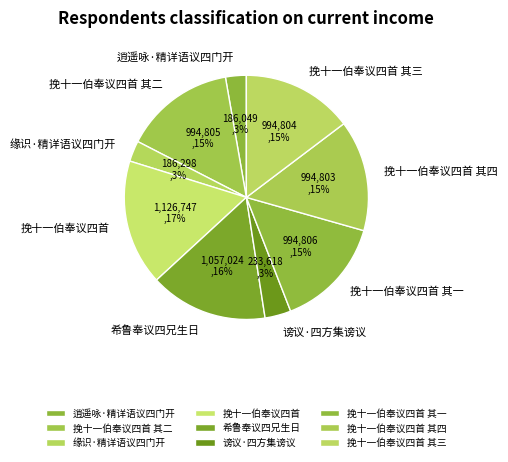

Combined, do 挽十一伯奉议四首 其一 and 逍遥咏·精详语议四门开 account for over 50%?

No